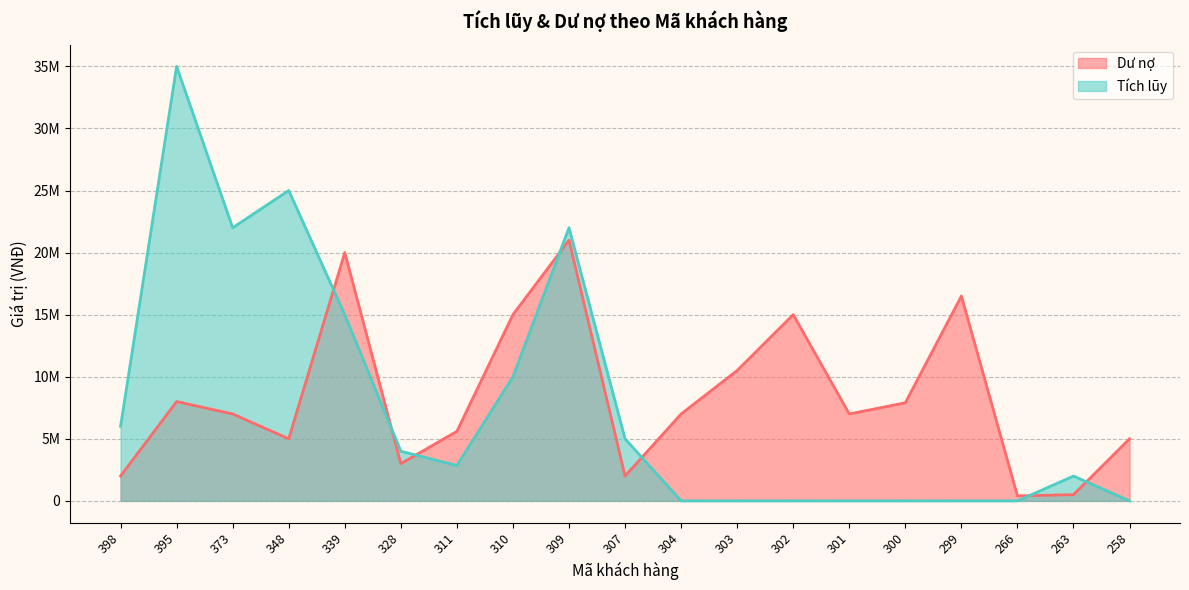

True or false: Tích lũy and Dư nợ cross at least once.

True